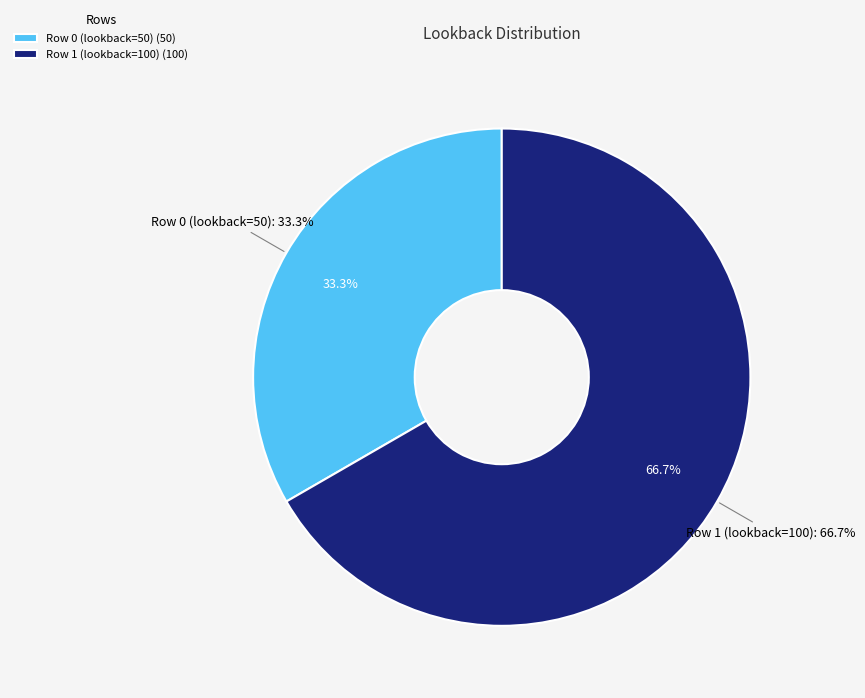

Combined, do Row 0 (lookback=50) and Row 1 (lookback=100) account for over 50%?

Yes